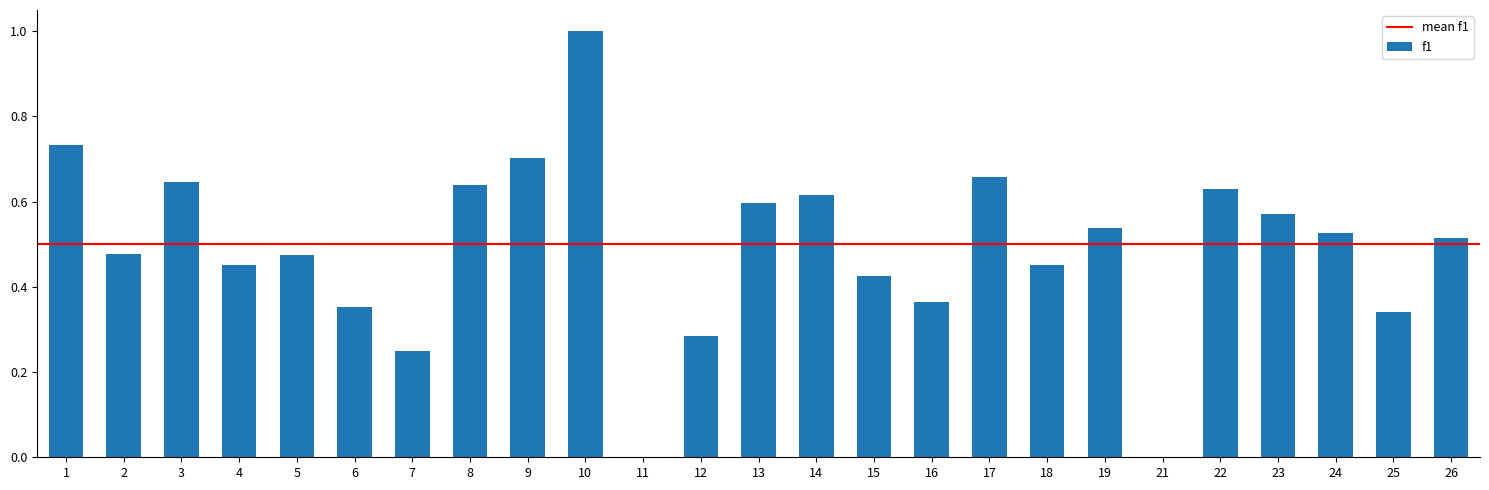

True or false: the data shows 0.7 at 18.

False